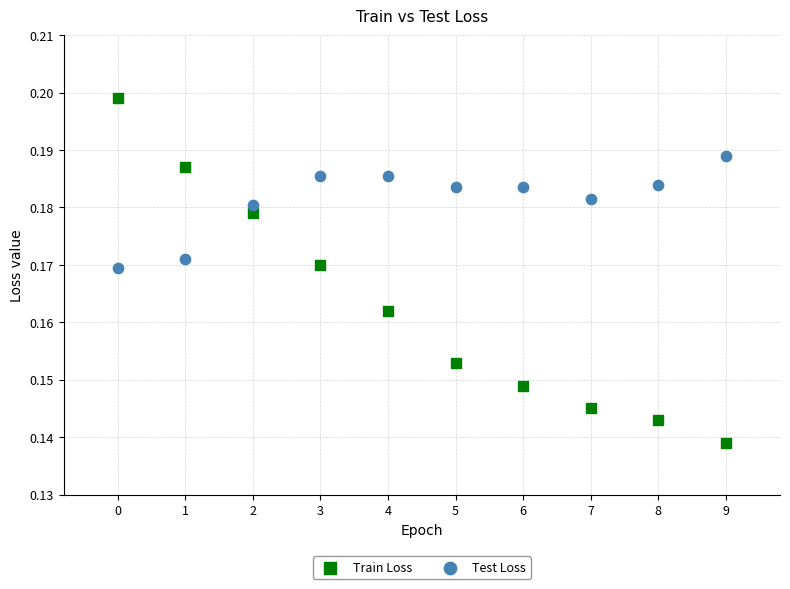

Which series reaches the maximum Y coordinate?

Train Loss